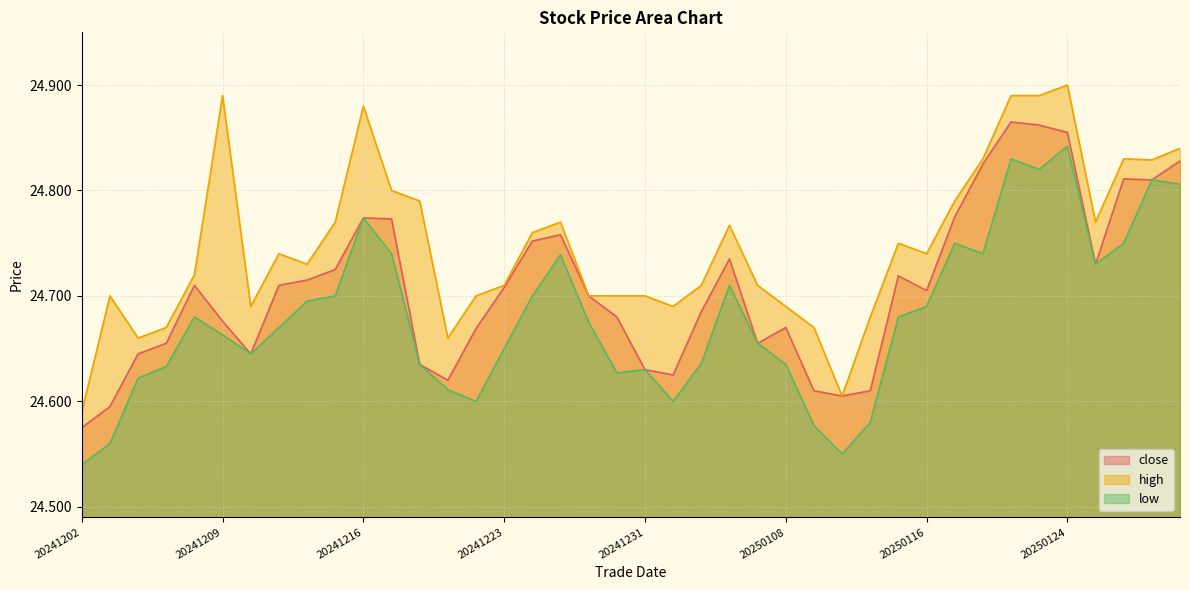

Which series has the largest total across all categories?

high